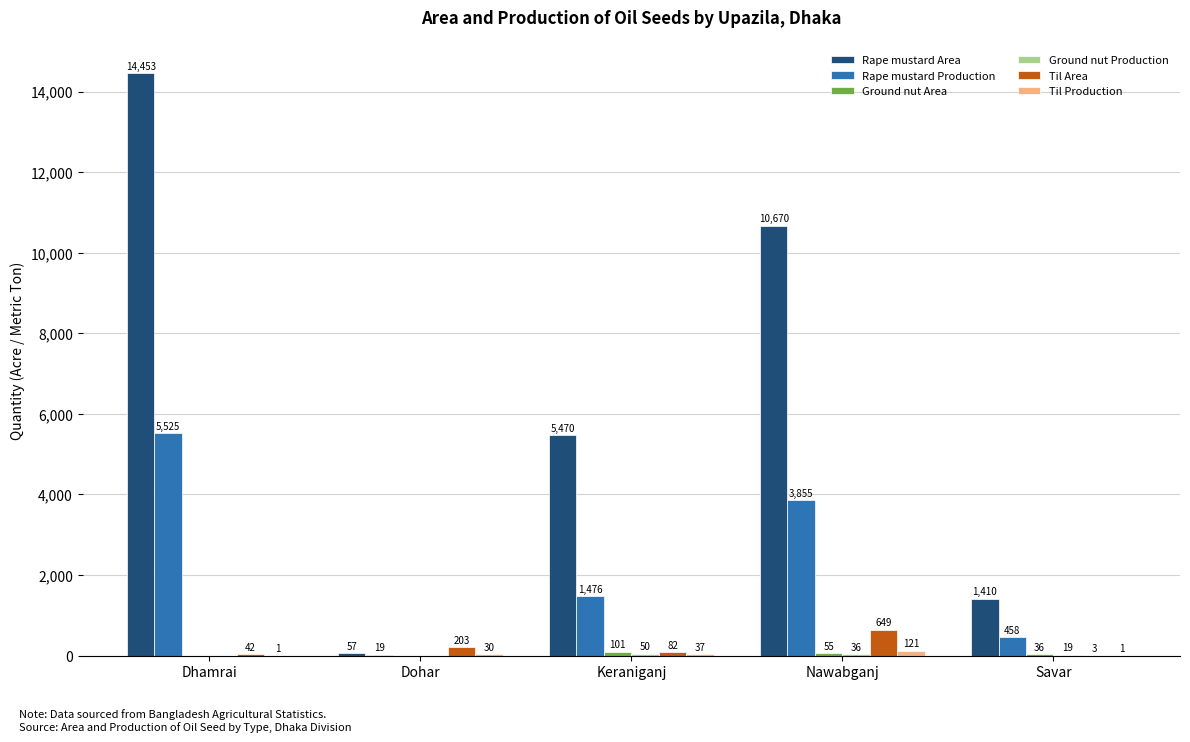

The value of Rape mustard Production at Nawabganj is 3855. True or false?

True